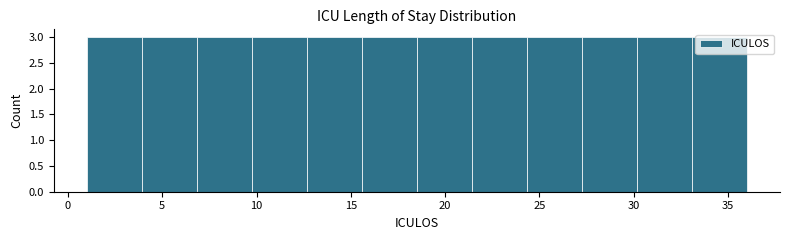

Reading left to right, list every bar in this chart as the range it spans on the x-axis followed by its height. Neither the bar edges nor the heights are printed on the chart, so give them approximately, as read against the axes.

1.0 to 4.0: 3
4.0 to 7.0: 3
7.0 to 10.0: 3
10.0 to 12.5: 3
12.5 to 15.5: 3
15.5 to 18.5: 3
18.5 to 21.5: 3
21.5 to 24.5: 3
24.5 to 27.5: 3
27.5 to 30.0: 3
30.0 to 33.0: 3
33.0 to 36.0: 3